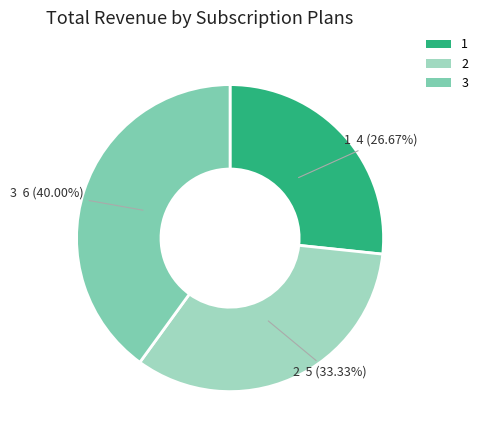

Between 3 and 1, which is larger?

3